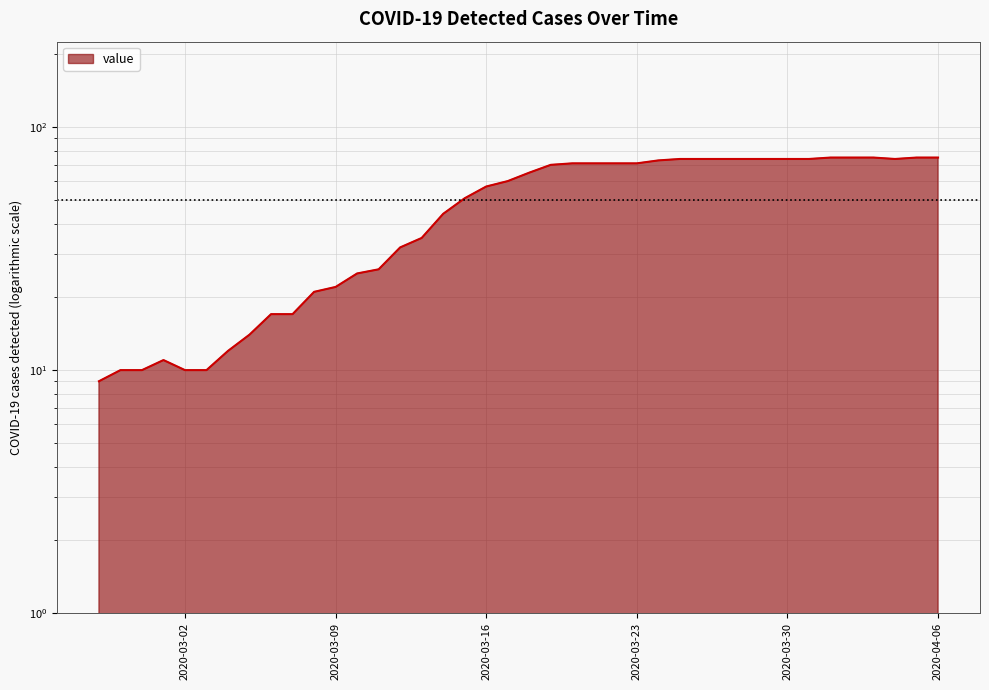

What is the difference between the maximum and second lowest values?

65